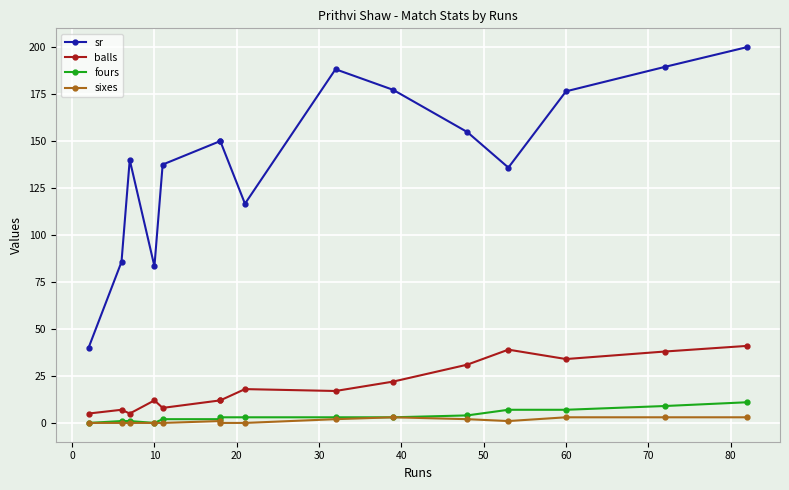

Which series has the largest range (max minus min)?

sr